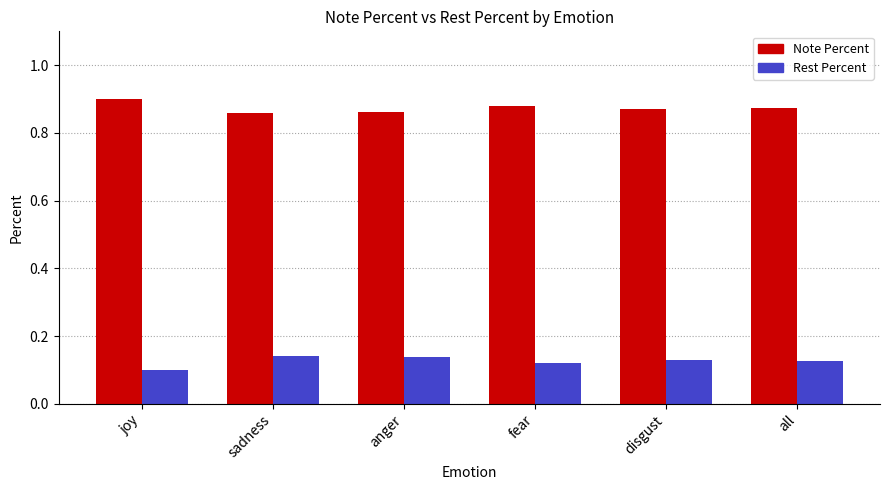

Is it true that Note Percent equals 1.4 at anger?

False